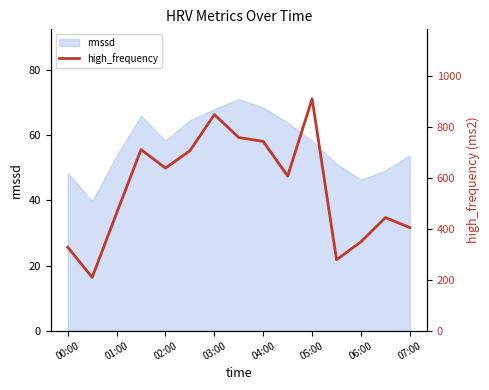

Does the chart have visible grid lines?

No